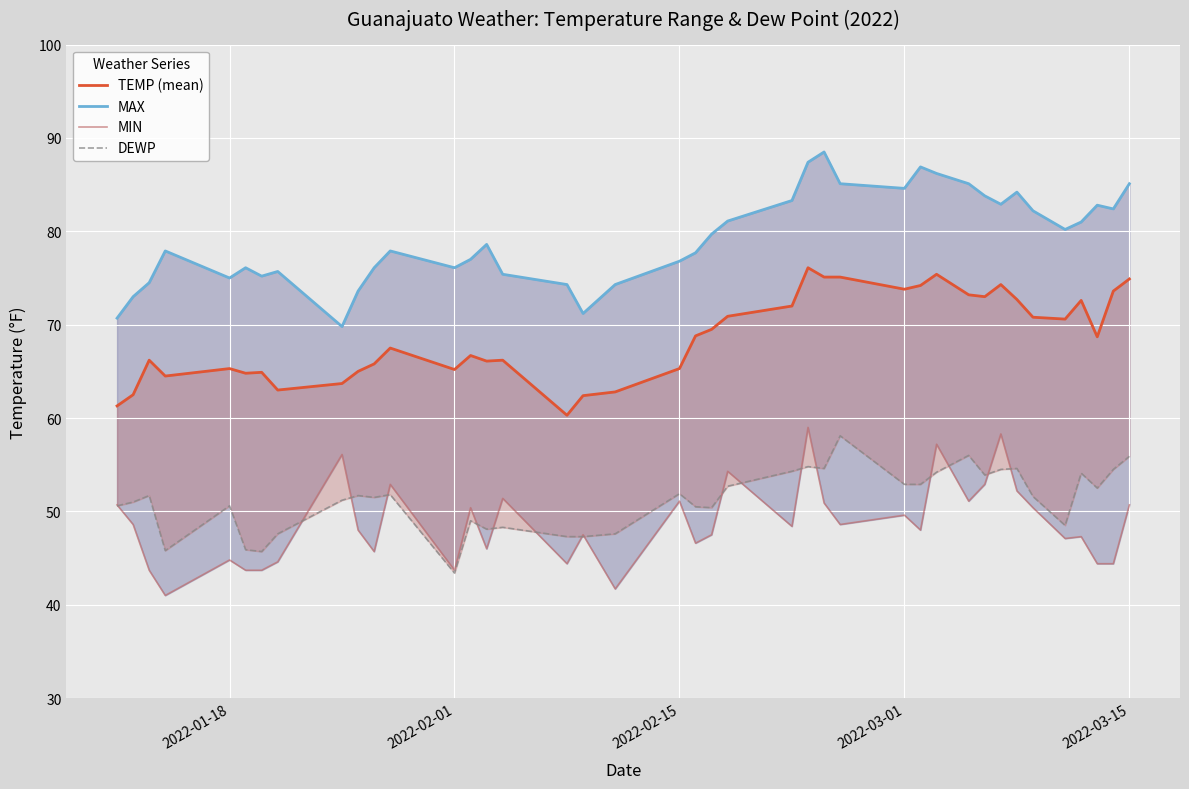

What is the average value of the MAX series?

79.2